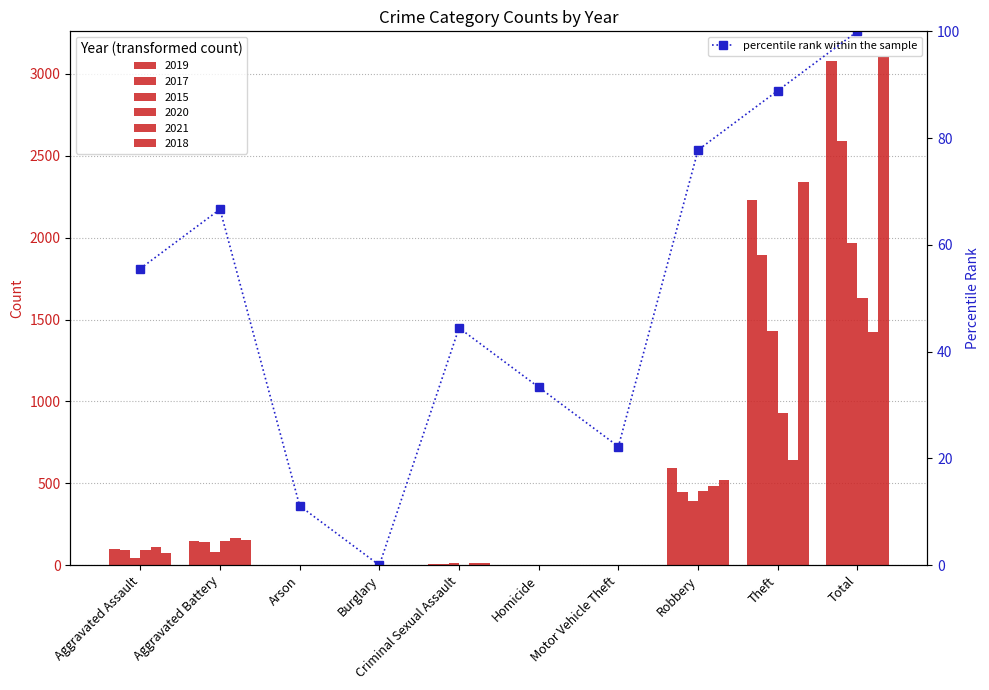

The value at Theft is 41.3. True or false?

False